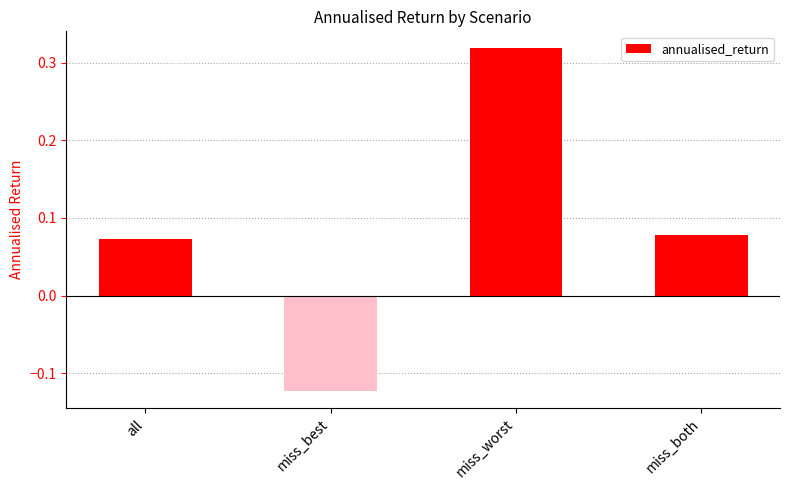

How many negative values are there?

1